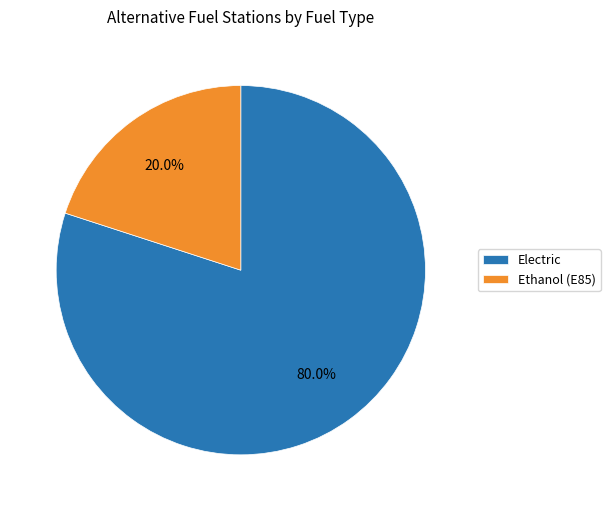

Which category accounts for the majority?

Electric